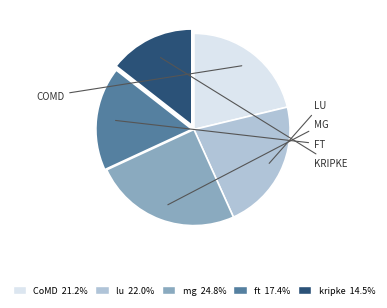

True or false: mg accounts for 25% of the total.

True